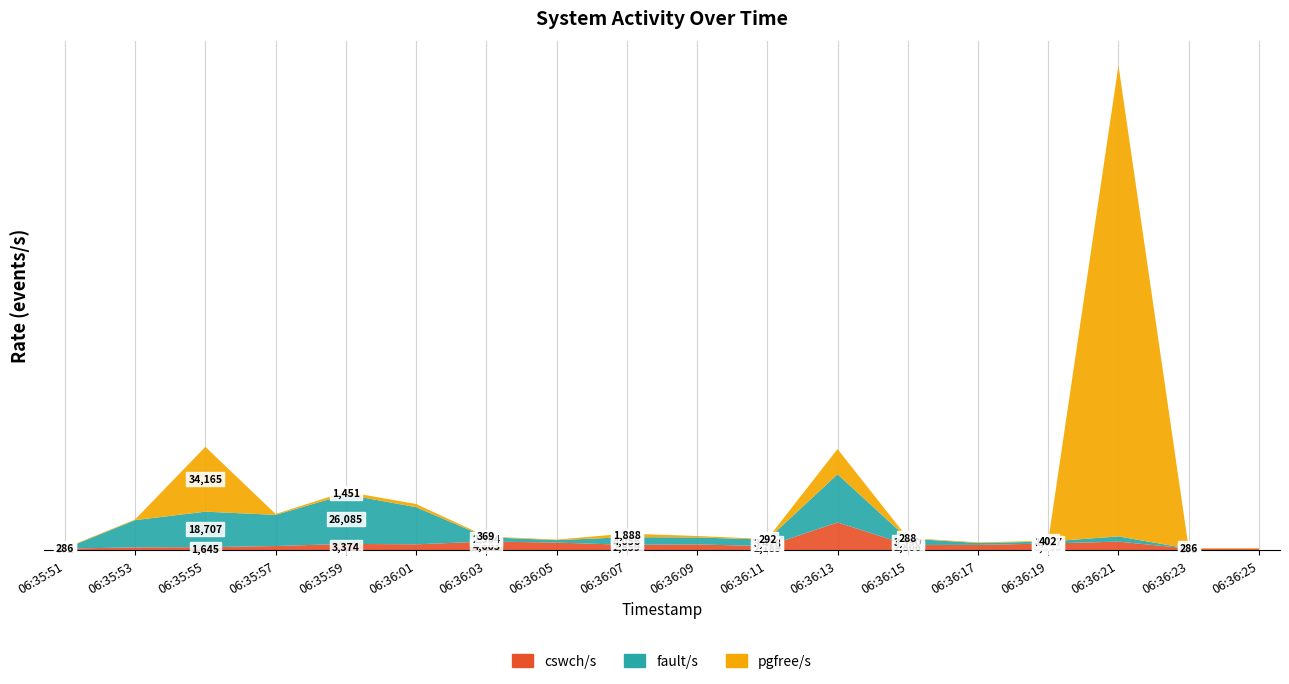

Reading left to right, what are all the values shown in this chart?

cswch/s: 872	1530	1645	2235	3374	3136	4603	4062	2859	3083	2189	14679	2806	2834	3566	4564	875	880
fault/s: 15	14358	18707	16424	26085	19572	2304	1285	4056	3684	3428	25364	3390	1001	1027	2742	0	0
pgfree/s: 286	365	34165	463	1451	1682	369	289	1888	768	292	13309	288	350	402	248269	286	286